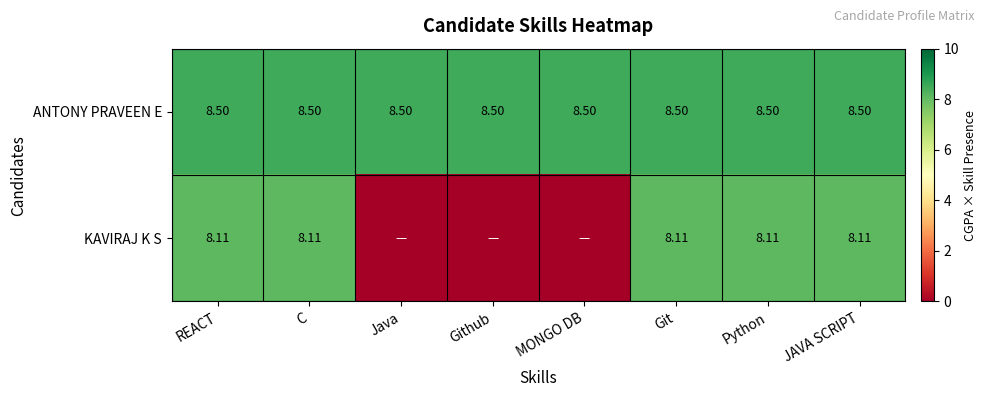

Is the value of KAVIRAJ K S at C greater than the value of ANTONY PRAVEEN E at Java?

No